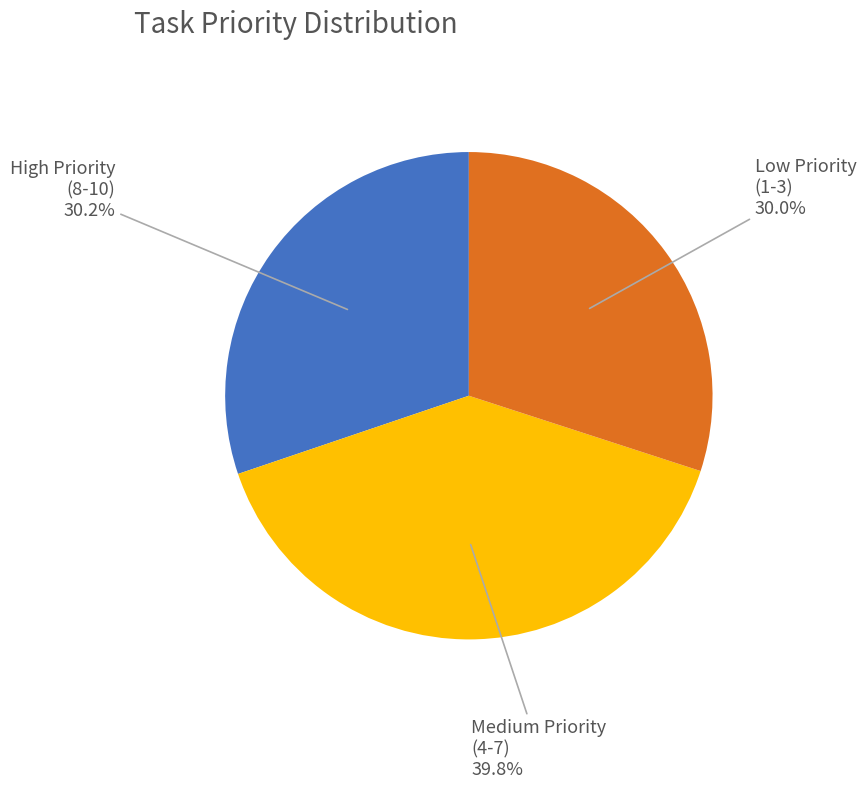

Is there any slice that represents more than half of the pie?

No